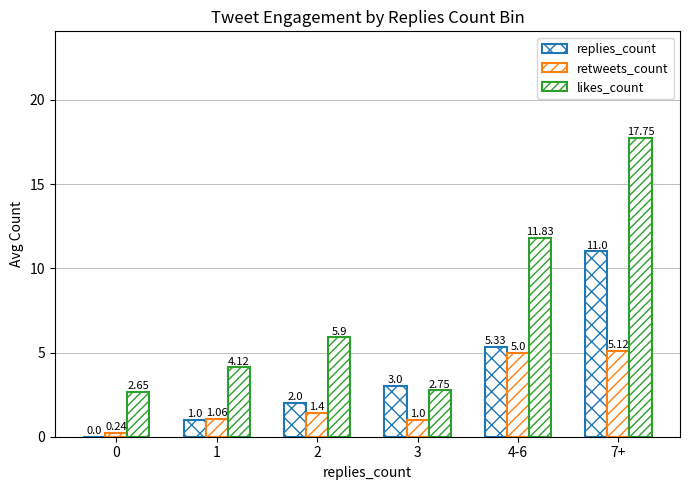

Rank the series by their maximum value, from lowest to highest.

retweets_count, replies_count, likes_count